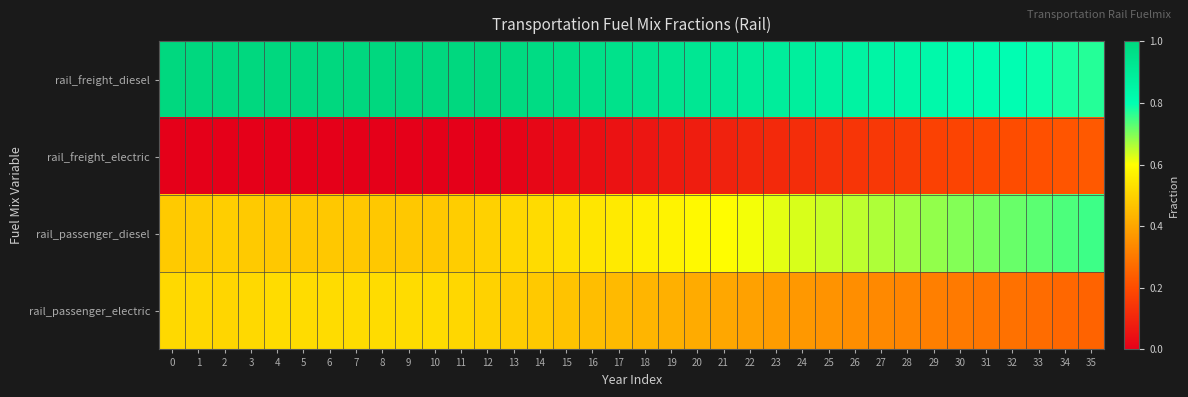

Reading left to right, extract all data points from this chart.

rail_freight_diesel: 0=1.0	1=1.0	2=1.0	3=1.0	4=1.0	5=1.0	6=1.0	7=1.0	8=1.0	9=1.0	10=1.0	11=1.0	12=1.0	13=1.0	14=1.0	15=1.0	16=1.0	17=0.9	18=0.9	19=0.9	20=0.9	21=0.9	22=0.9	23=0.9	24=0.9	25=0.9	26=0.9	27=0.8	28=0.8	29=0.8	30=0.8	31=0.8	32=0.8	33=0.8	34=0.8	35=0.8
rail_freight_electric: 0=0.0	1=0.0	2=0.0	3=0.0	4=0.0	5=0.0	6=0.0	7=0.0	8=0.0	9=0.0	10=0.0	11=0.0	12=0.0	13=0.0	14=0.0	15=0.0	16=0.0	17=0.1	18=0.1	19=0.1	20=0.1	21=0.1	22=0.1	23=0.1	24=0.1	25=0.1	26=0.1	27=0.1	28=0.2	29=0.2	30=0.2	31=0.2	32=0.2	33=0.2	34=0.2	35=0.2
rail_passenger_diesel: 0=0.5	1=0.5	2=0.5	3=0.5	4=0.5	5=0.5	6=0.5	7=0.5	8=0.5	9=0.5	10=0.5	11=0.5	12=0.5	13=0.5	14=0.5	15=0.5	16=0.5	17=0.6	18=0.6	19=0.6	20=0.6	21=0.6	22=0.6	23=0.6	24=0.6	25=0.6	26=0.7	27=0.7	28=0.7	29=0.7	30=0.7	31=0.7	32=0.7	33=0.7	34=0.7	35=0.8
rail_passenger_electric: 0=0.5	1=0.5	2=0.5	3=0.5	4=0.5	5=0.5	6=0.5	7=0.5	8=0.5	9=0.5	10=0.5	11=0.5	12=0.5	13=0.5	14=0.5	15=0.5	16=0.5	17=0.4	18=0.4	19=0.4	20=0.4	21=0.4	22=0.4	23=0.4	24=0.4	25=0.4	26=0.3	27=0.3	28=0.3	29=0.3	30=0.3	31=0.3	32=0.3	33=0.3	34=0.3	35=0.2